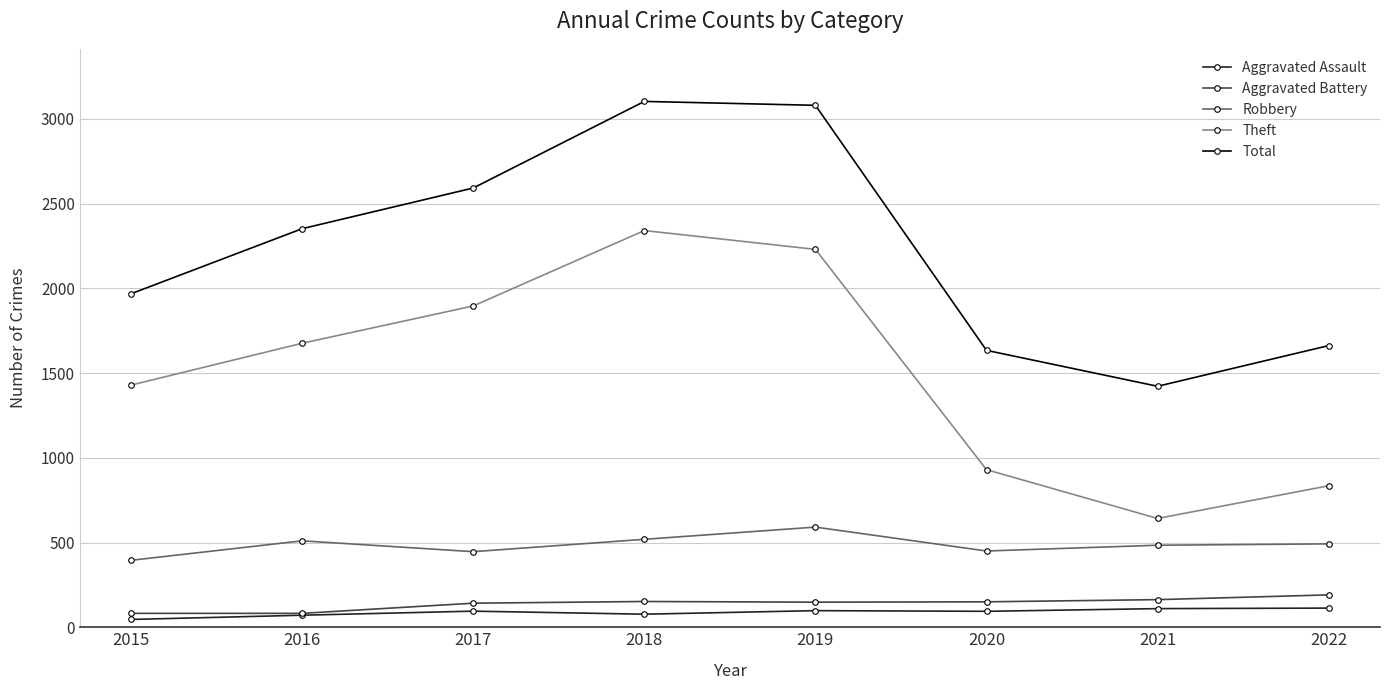

Does the chart display data point markers on the line(s)?

Yes